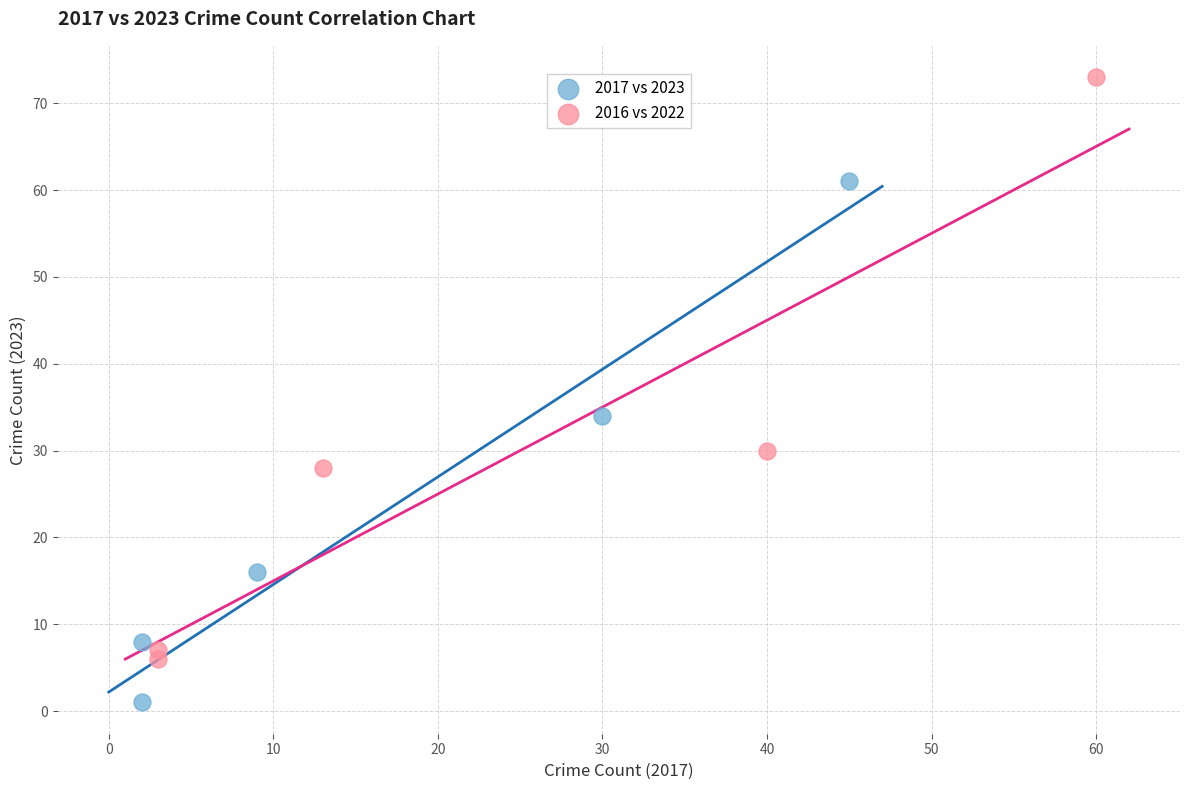

Which series has the largest Y range (max minus min)?

2016 vs 2022